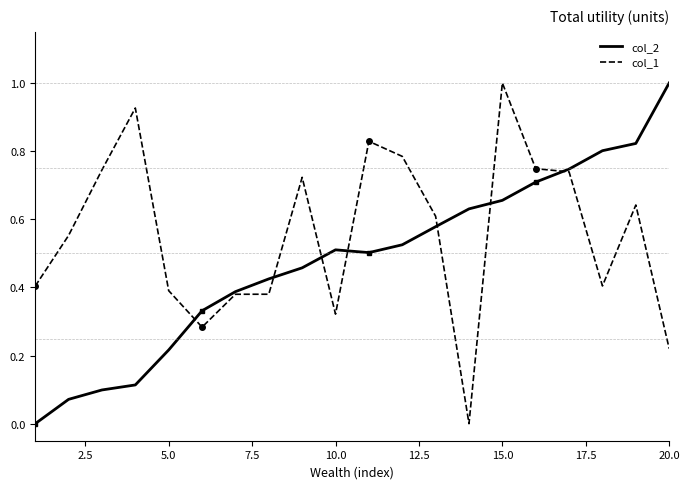

What is the maximum value shown in the chart?

1.0